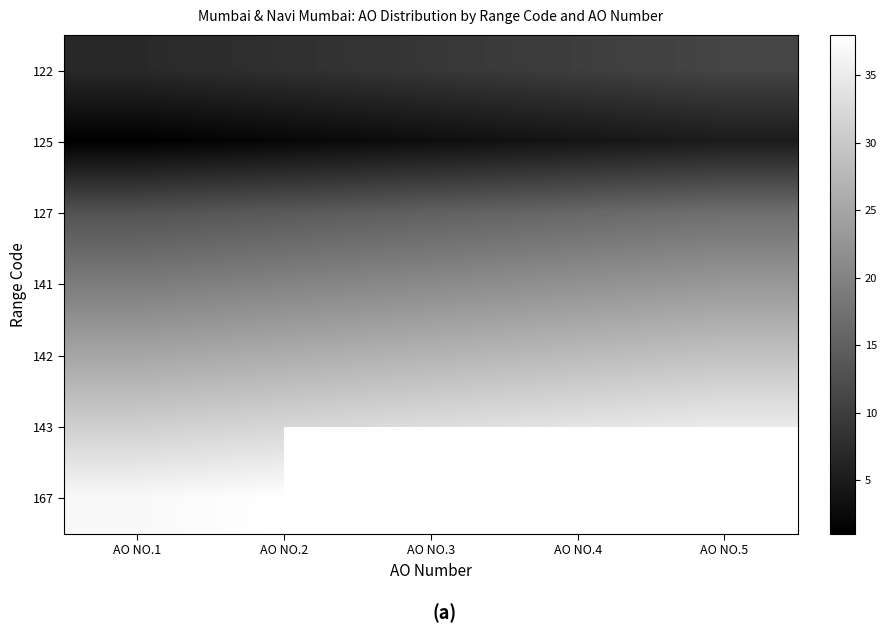

List the labels in order of 125 value, largest first.

AO NO.5, AO NO.4, AO NO.3, AO NO.2, AO NO.1